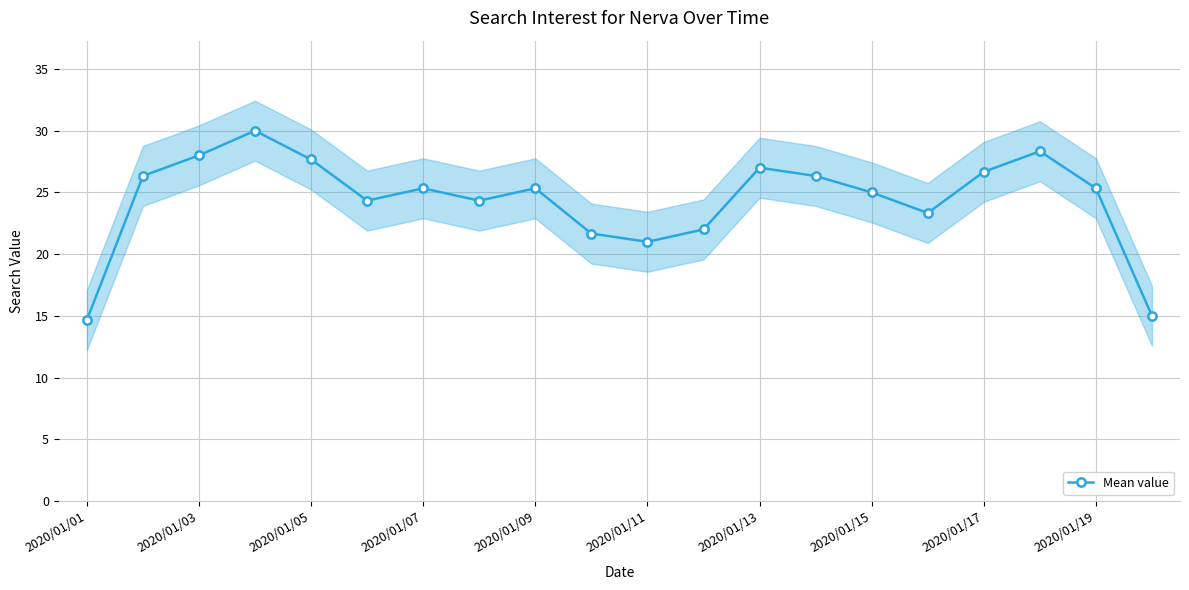

Reading left to right, what are all the values shown in this chart?

14.7	26.3	28.0	30.0	27.7	24.3	25.3	24.3	25.3	21.7	21.0	22.0	27.0	26.3	25.0	23.3	26.7	28.3	25.3	15.0